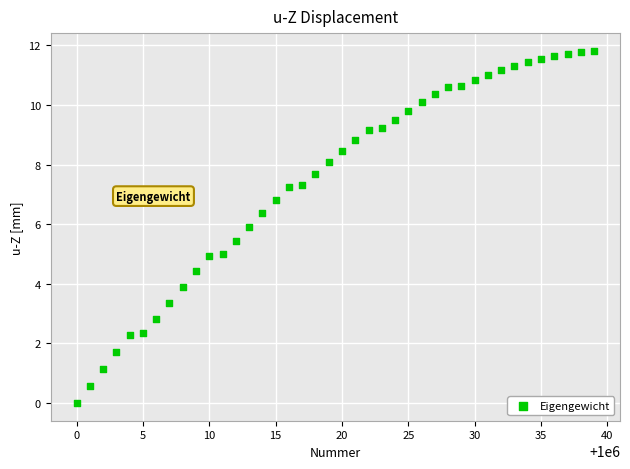

What is the range of X values (max minus min)?

39.0